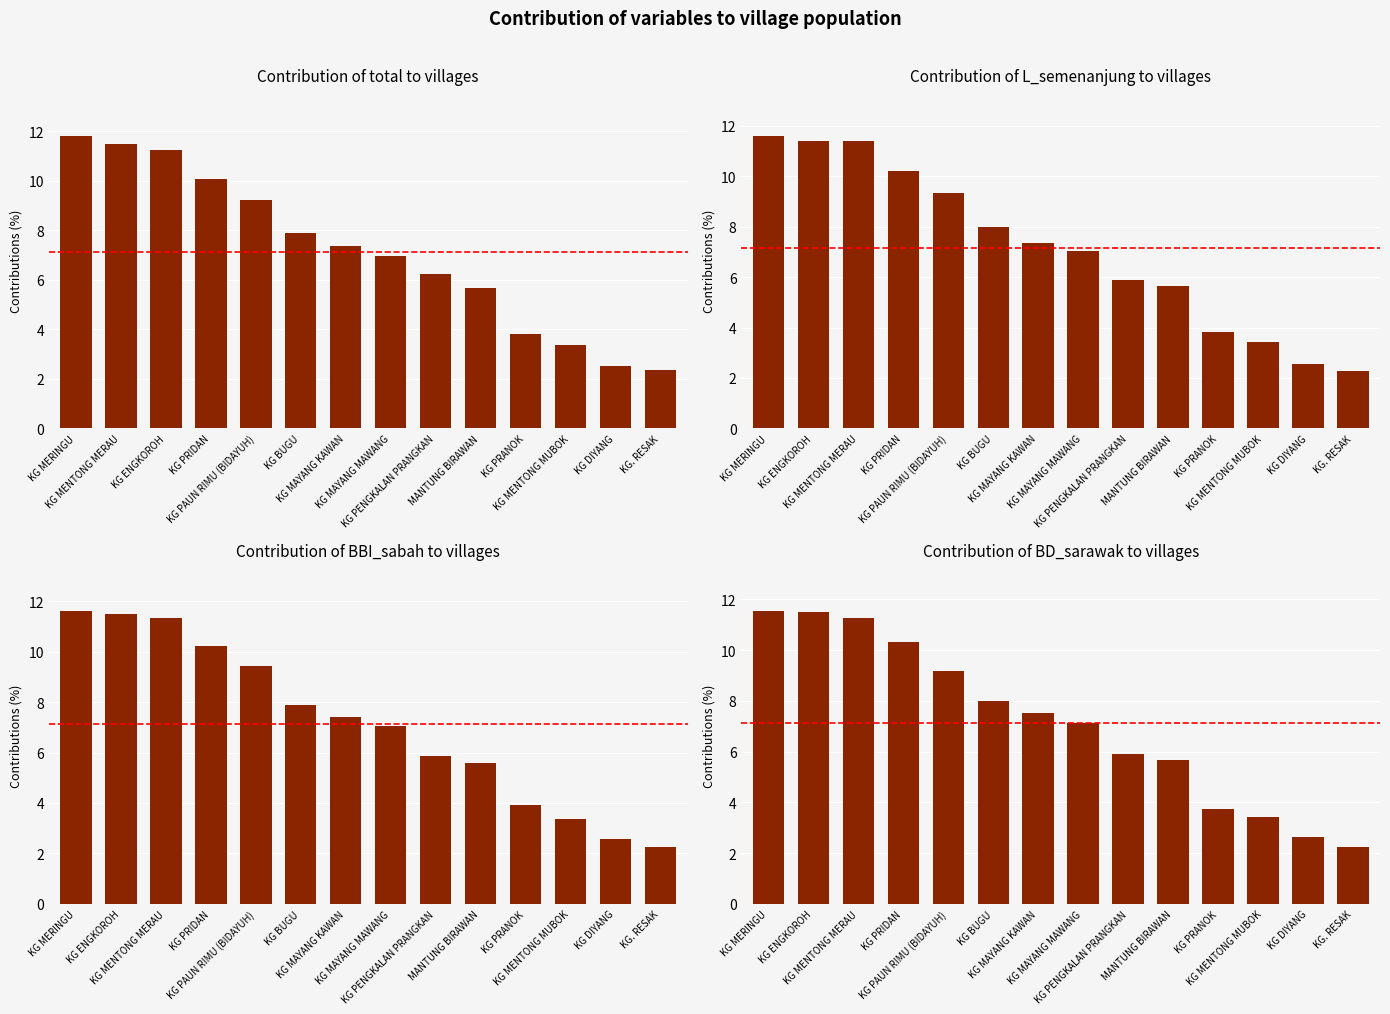

Where is BBI_sabah nearest to the value 6?

KG PENGKALAN PRANGKAN